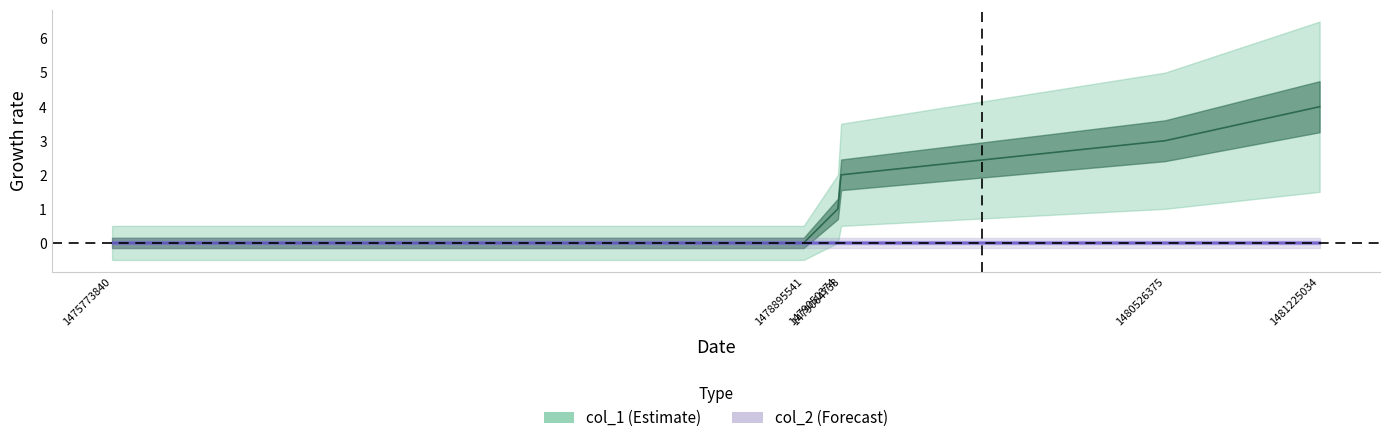

Rank the categories by value from lowest to highest.

1475773840, 1478895541, 1479050374, 1479064738, 1480526375, 1481225034